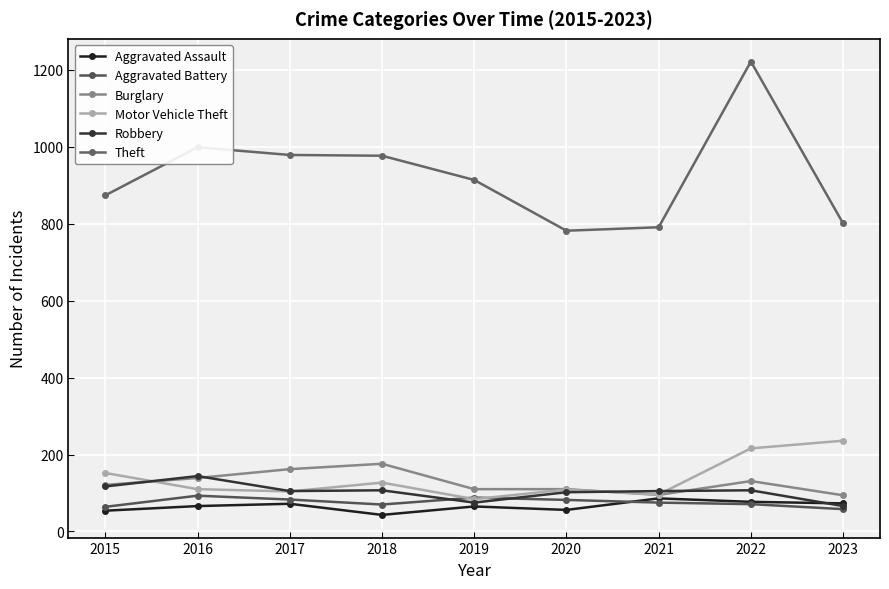

What is the sum of the Aggravated Battery values at 2022 and 2020?

153